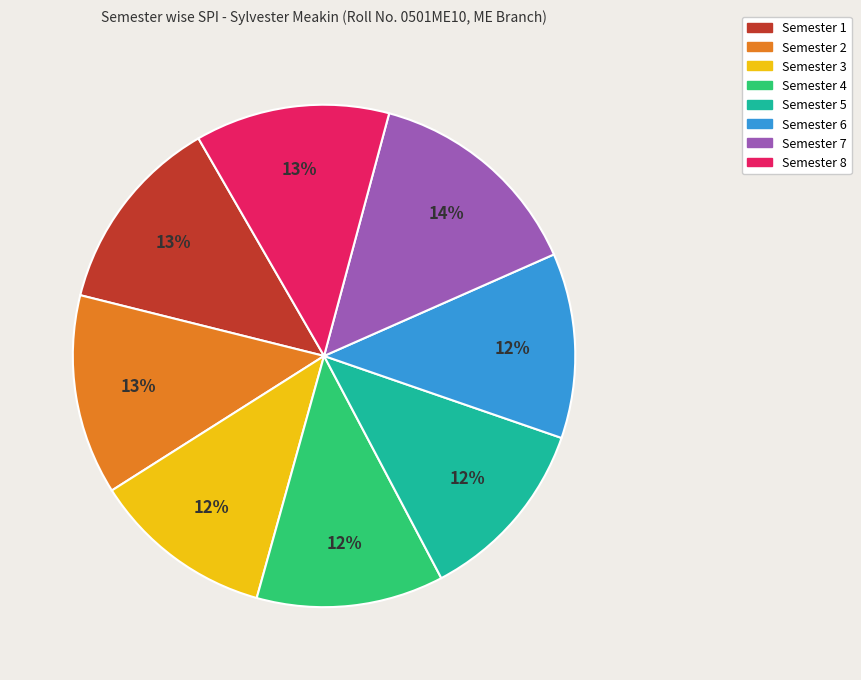

Does Semester 3 account for over 50% of the chart?

No